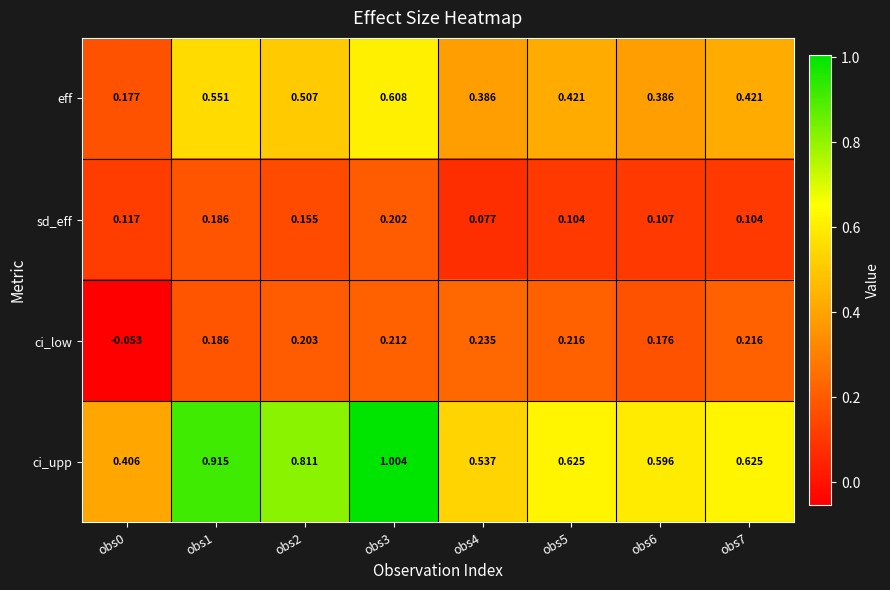

List the series in order of their peak value, highest first.

ci_upp, eff, ci_low, sd_eff